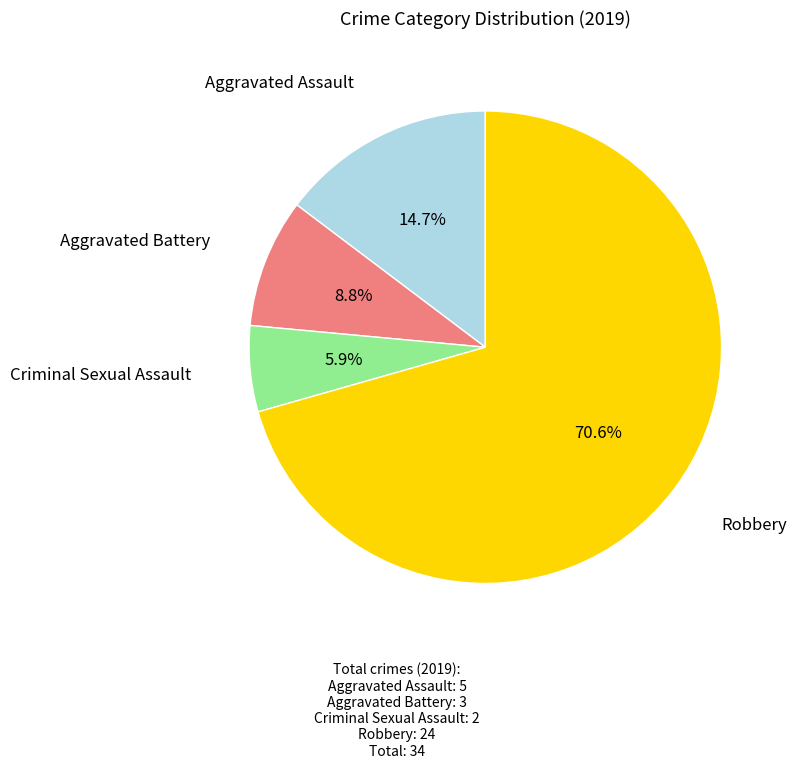

Combined, do Criminal Sexual Assault and Aggravated Battery account for over 50%?

No